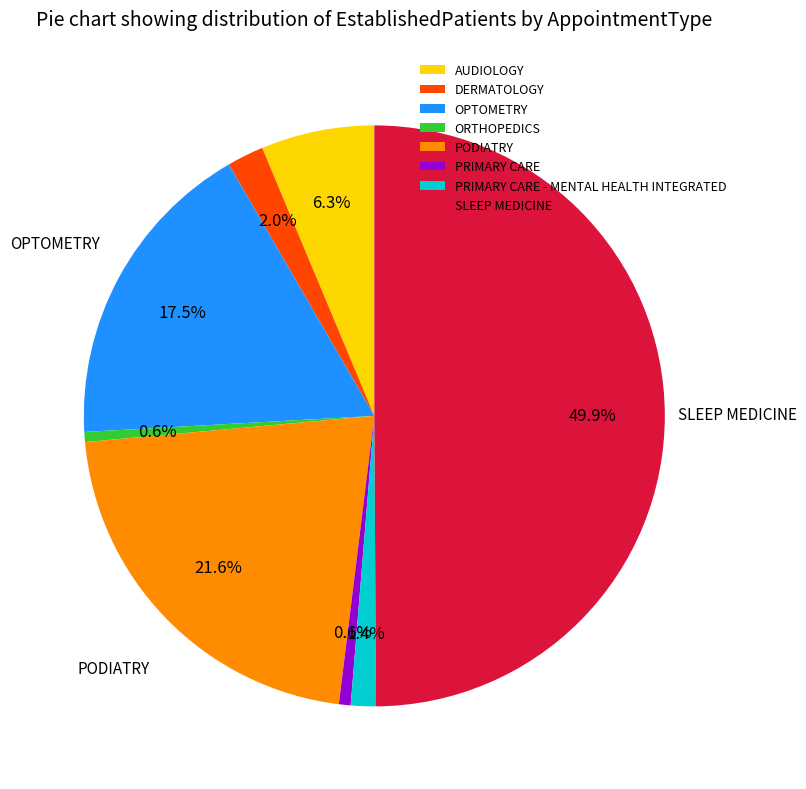

To the nearest percent, what is the difference between the largest and smallest slice percentages?

49%